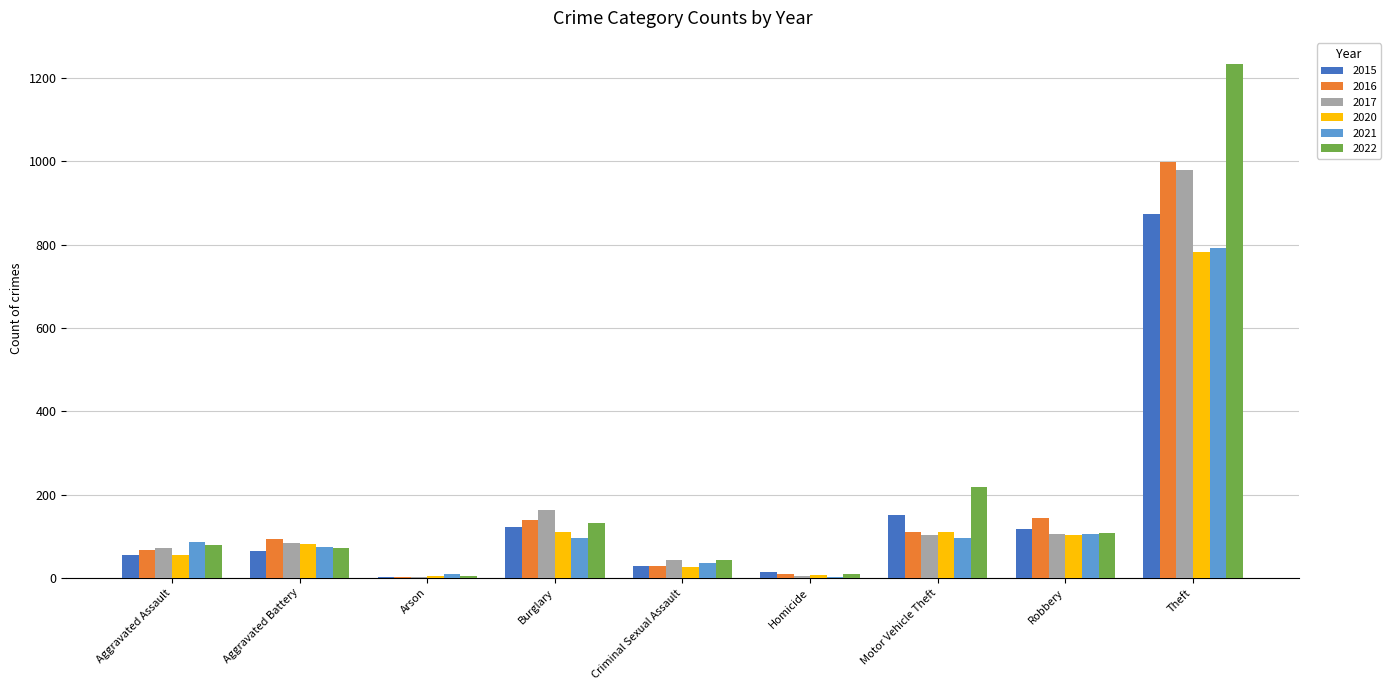

How many groups of bars are there?

9